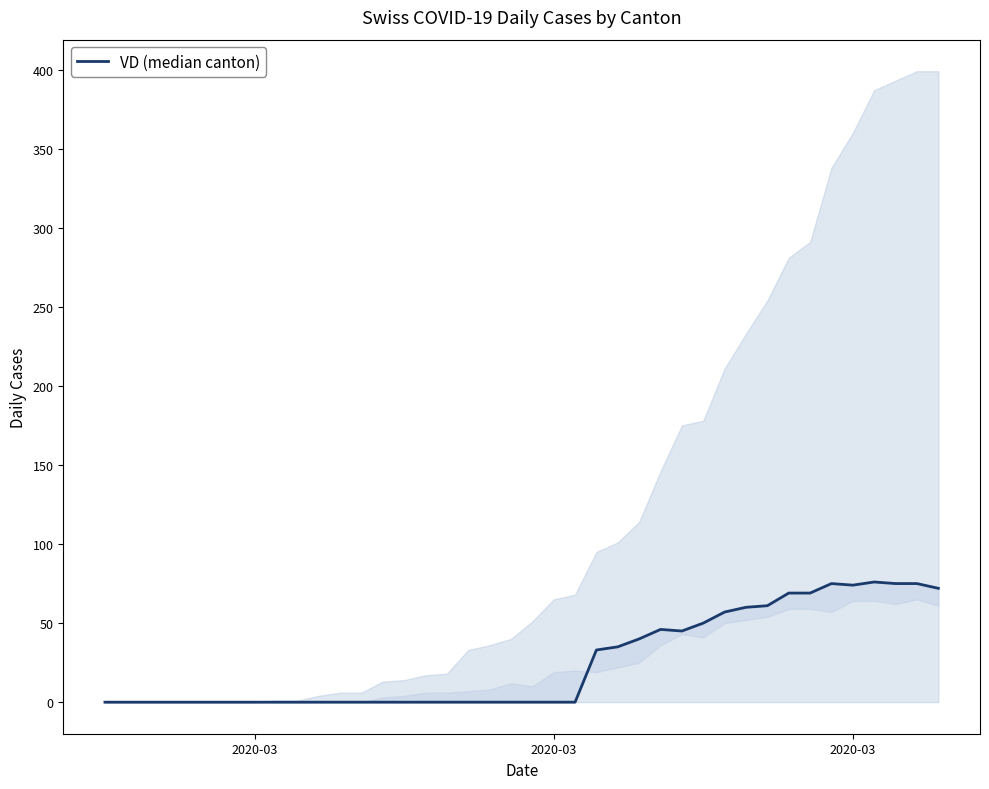

What is the average value?

25